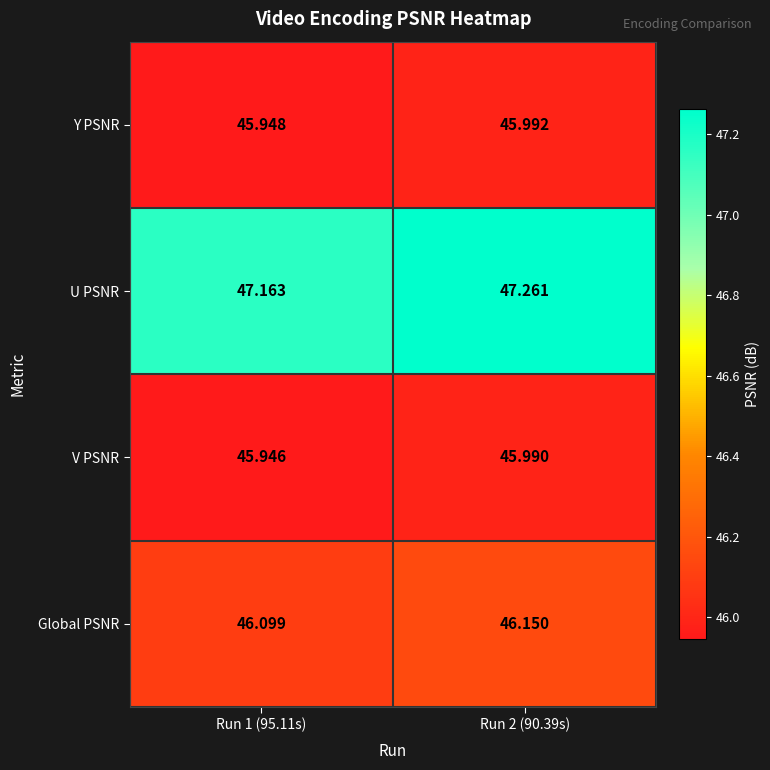

Rank the series at Run 1 (95.11s) from lowest to highest value.

V PSNR, Y PSNR, Global PSNR, U PSNR